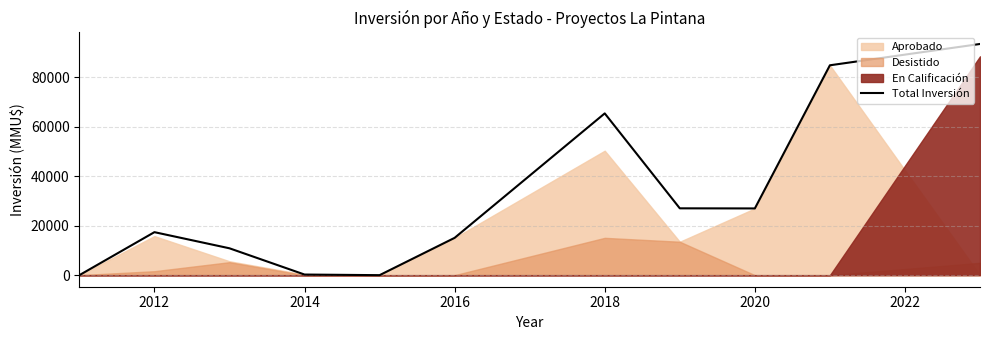

What is the difference between the second highest and second lowest values?

84923